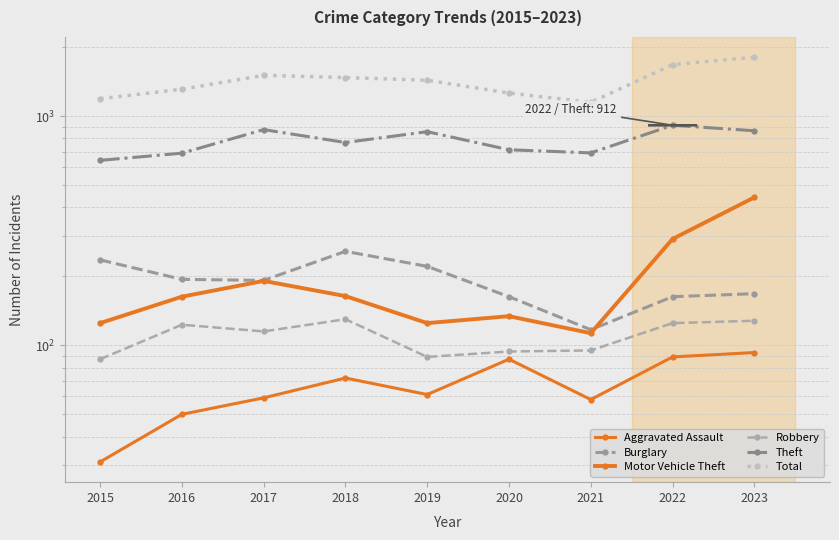

True or false: Total and Motor Vehicle Theft intersect in this chart.

False